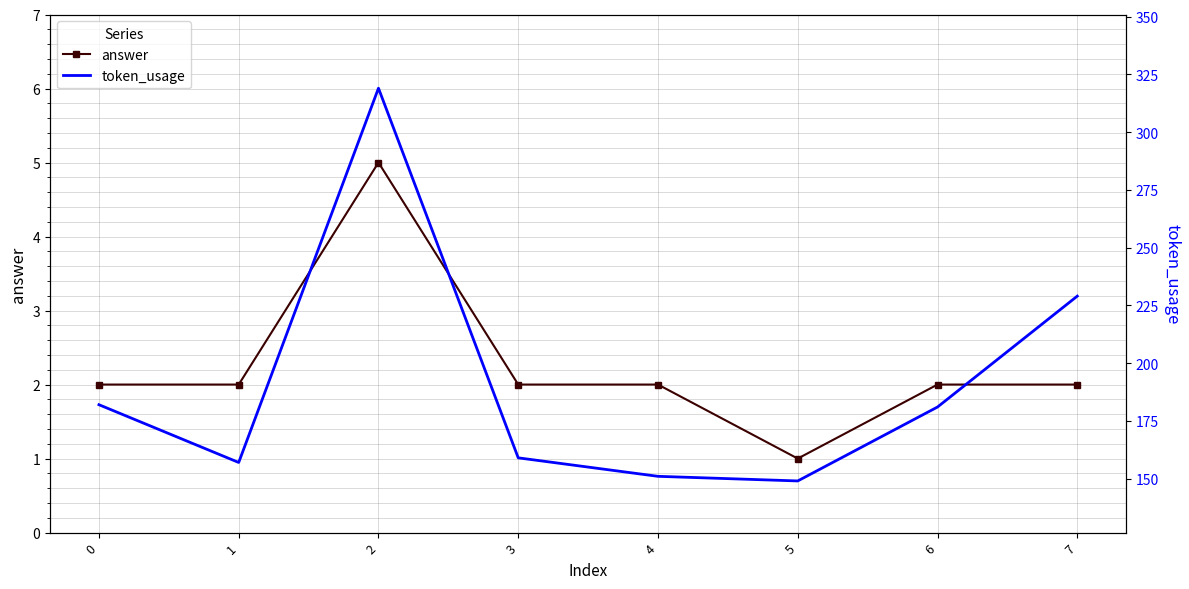

What is the spread (max minus min) of values at 2?

314